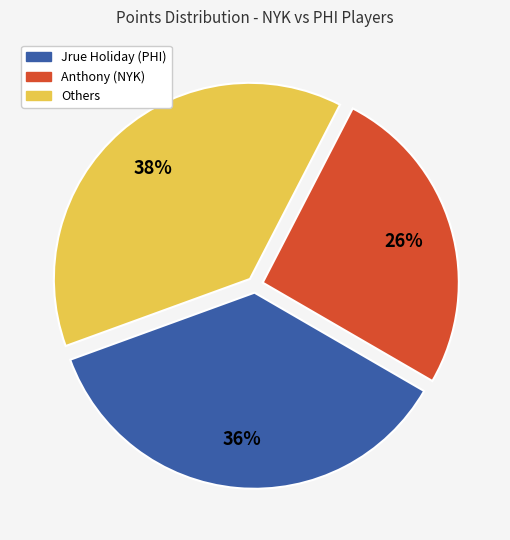

To the nearest percent, what is the difference between the largest and smallest slice percentages?

12%